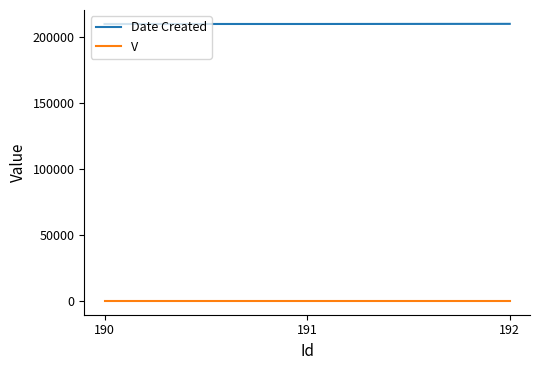

What is the highest value of the Date Created series?

210218